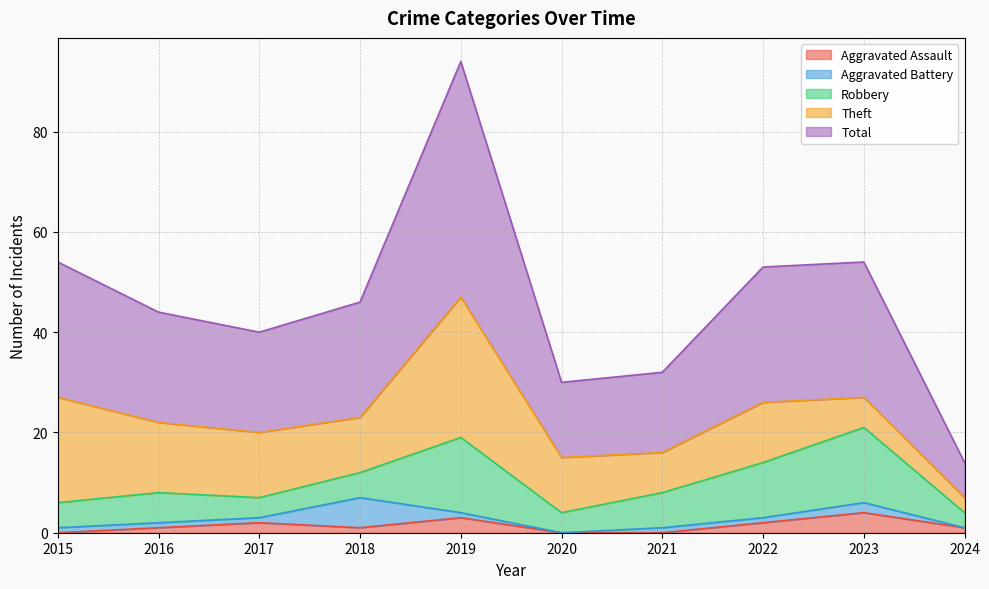

True or false: Theft and Total intersect in this chart.

False